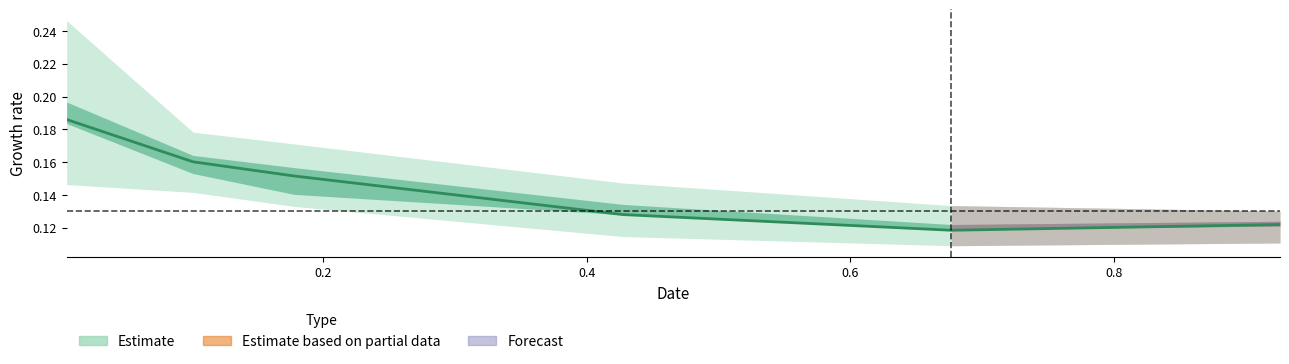

True or false: the data shows 0.2 at 0.2.

False